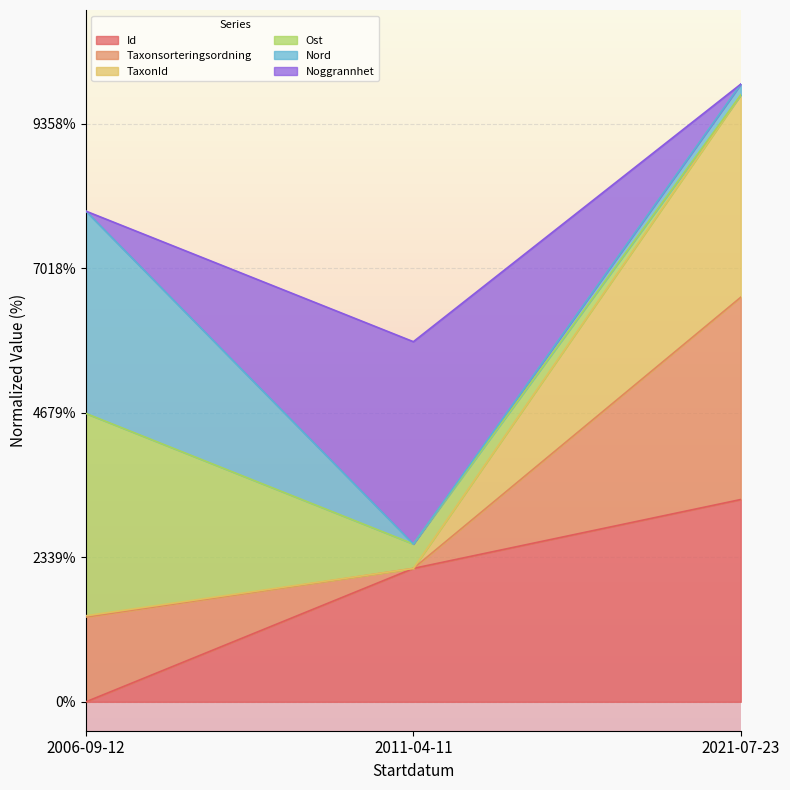

At how many categories does at least one series exceed 0?

3